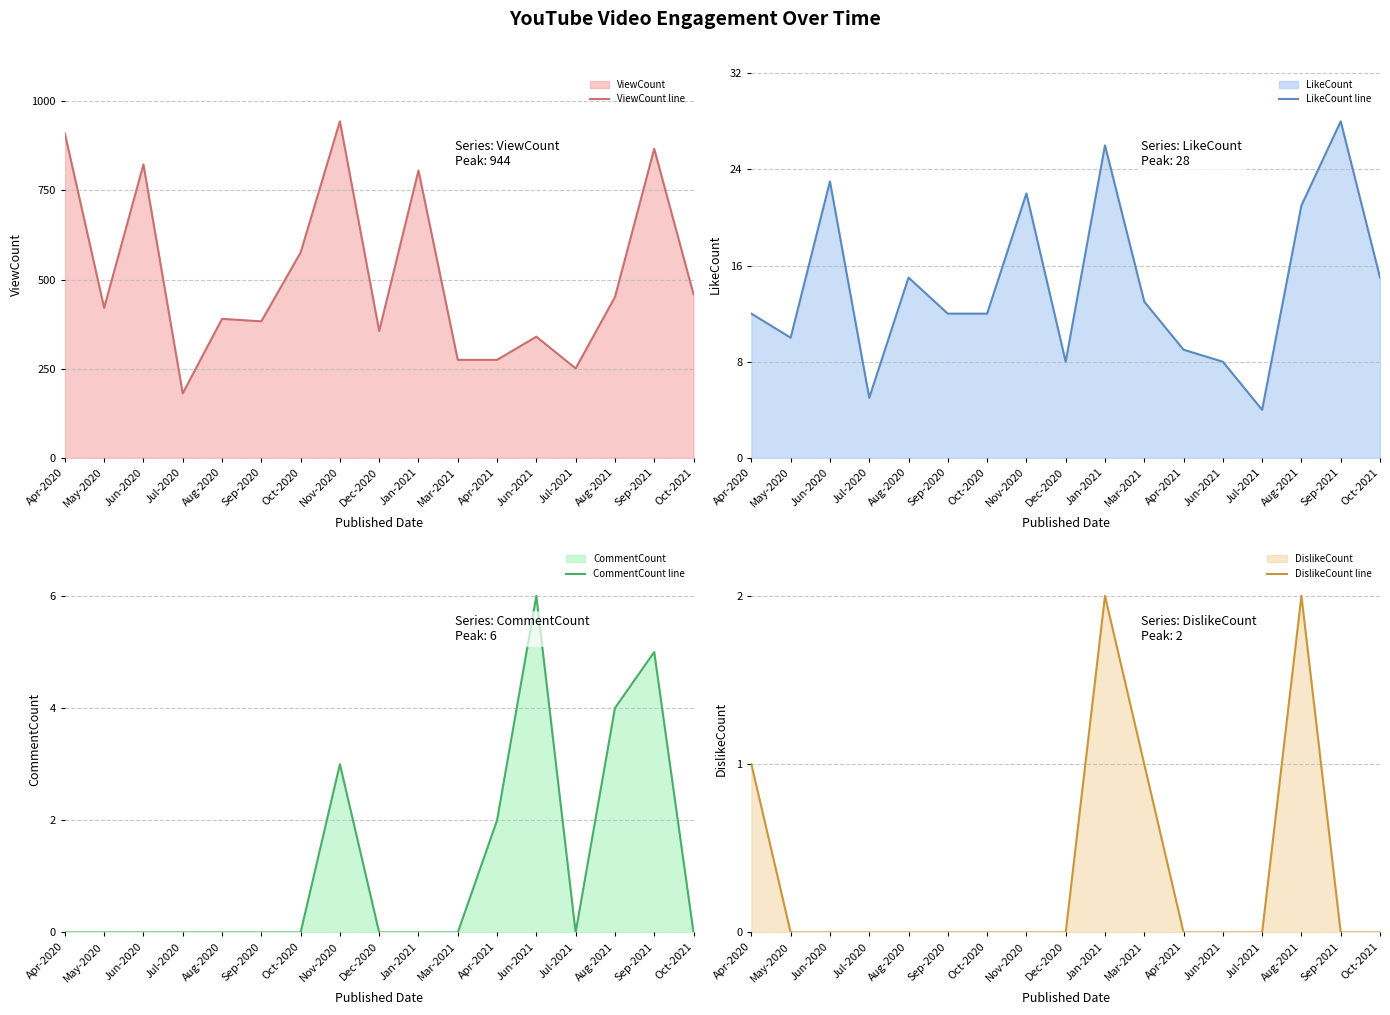

What are all the series names shown in the legend?

ViewCount line, LikeCount line, CommentCount line, DislikeCount line